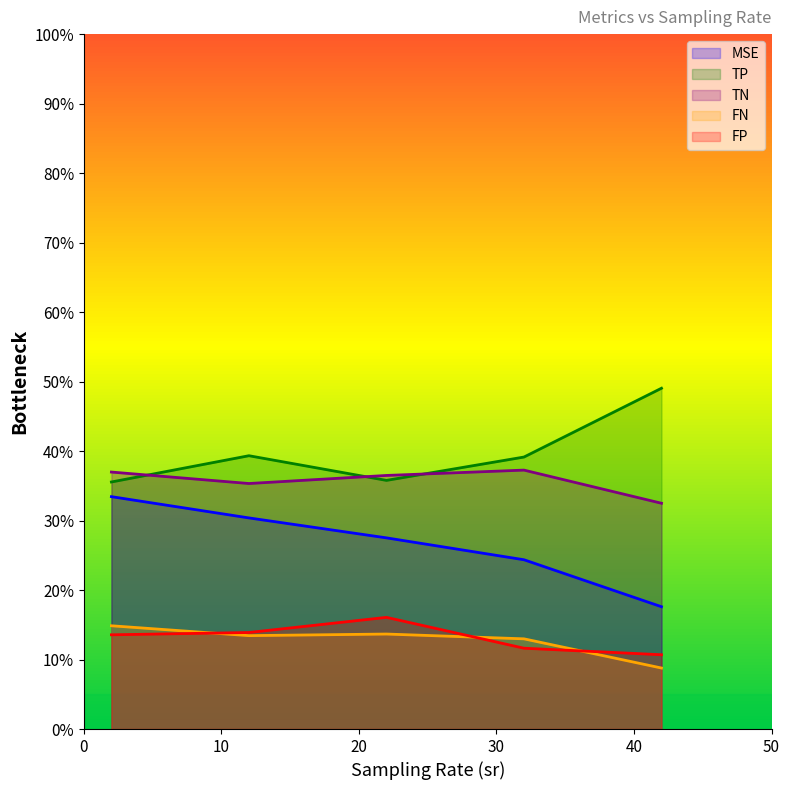

True or false: FP and TN intersect in this chart.

False